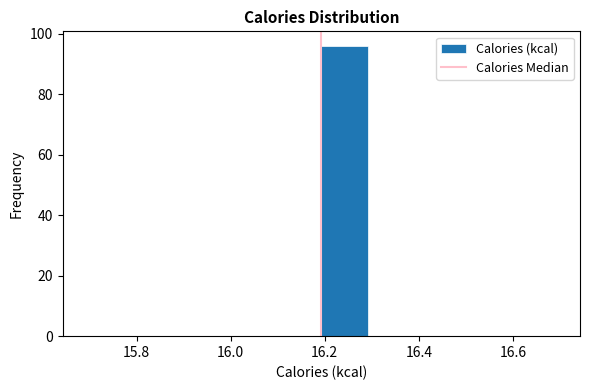

Reading left to right, list every bar in this chart as the range it spans on the x-axis followed by its height. Neither the bar edges nor the heights are printed on the chart, so give them approximately, as read against the axes.

15.7 to 15.8: 0
15.8 to 15.9: 0
15.9 to 16.0: 0
16.0 to 16.1: 0
16.1 to 16.2: 0
16.2 to 16.3: 96
16.3 to 16.4: 0
16.4 to 16.5: 0
16.5 to 16.6: 0
16.6 to 16.7: 0